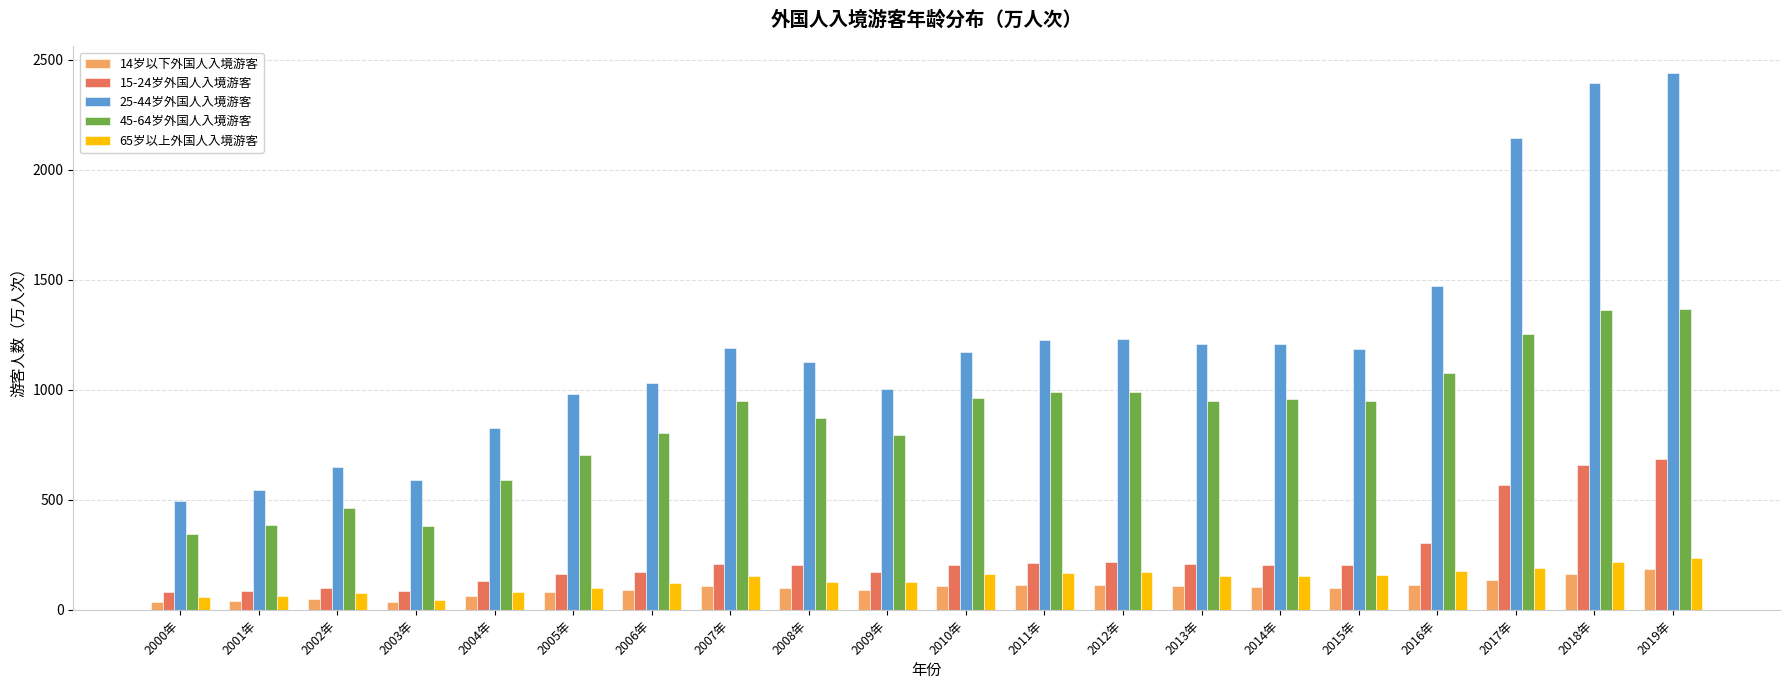

What is the difference between the highest and lowest values at 2005年?

899.8